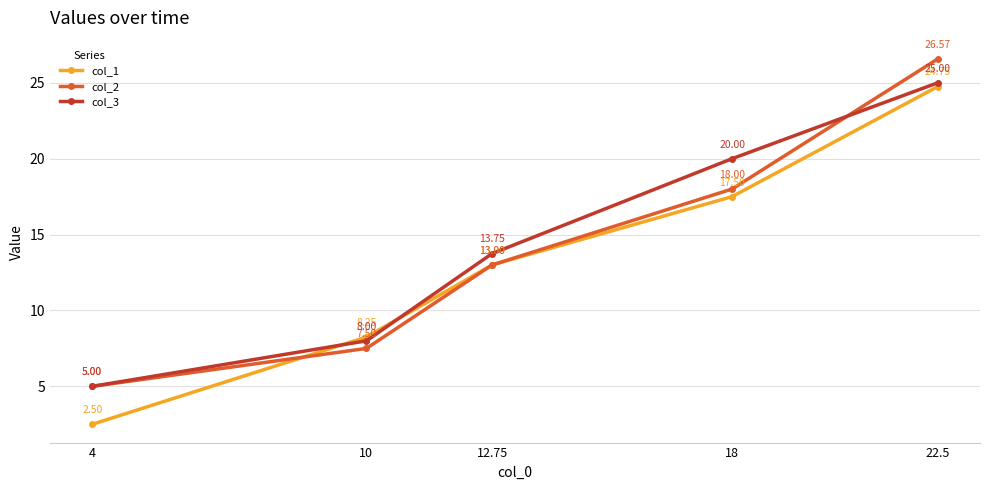

What is the difference between the maximum and second lowest values in the col_3 series?

17.0